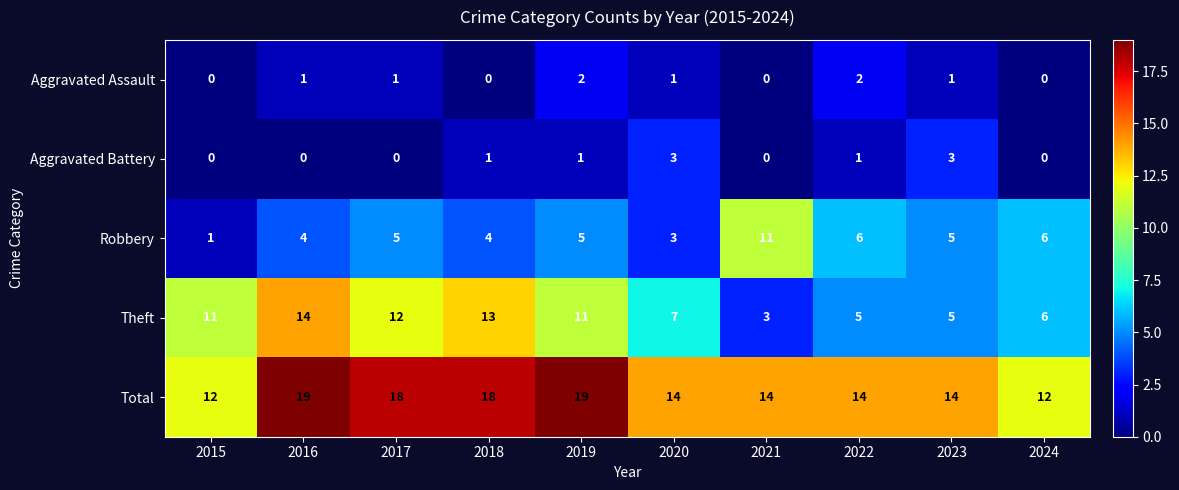

Is it true that Robbery equals 7 at 2016?

False